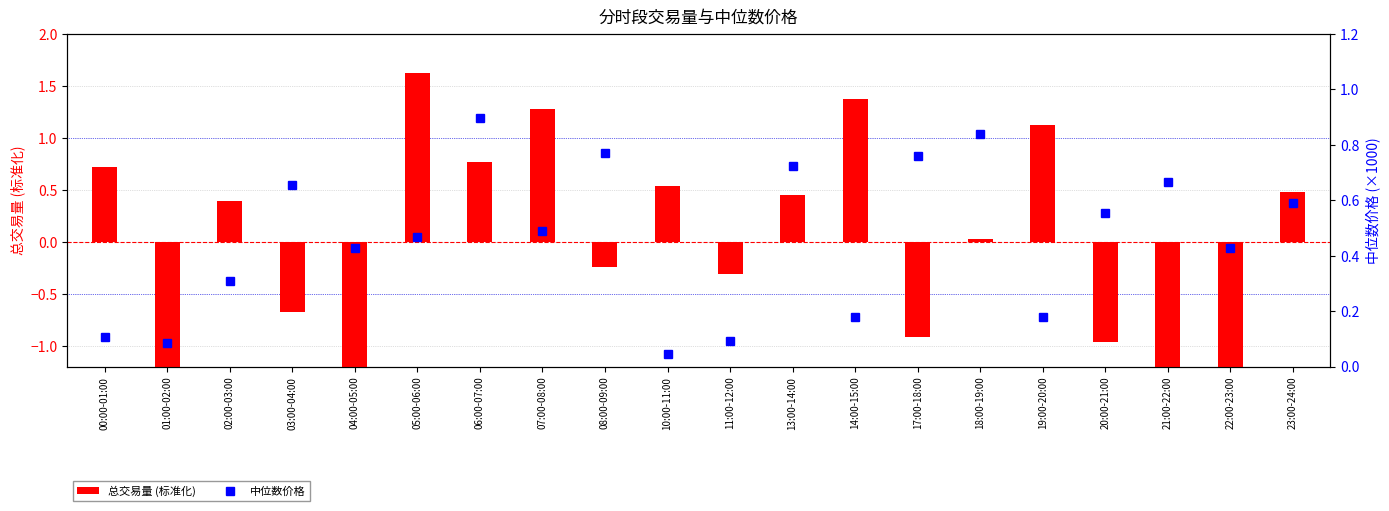

What is the label of the 6th bar from the left?

05:00-06:00